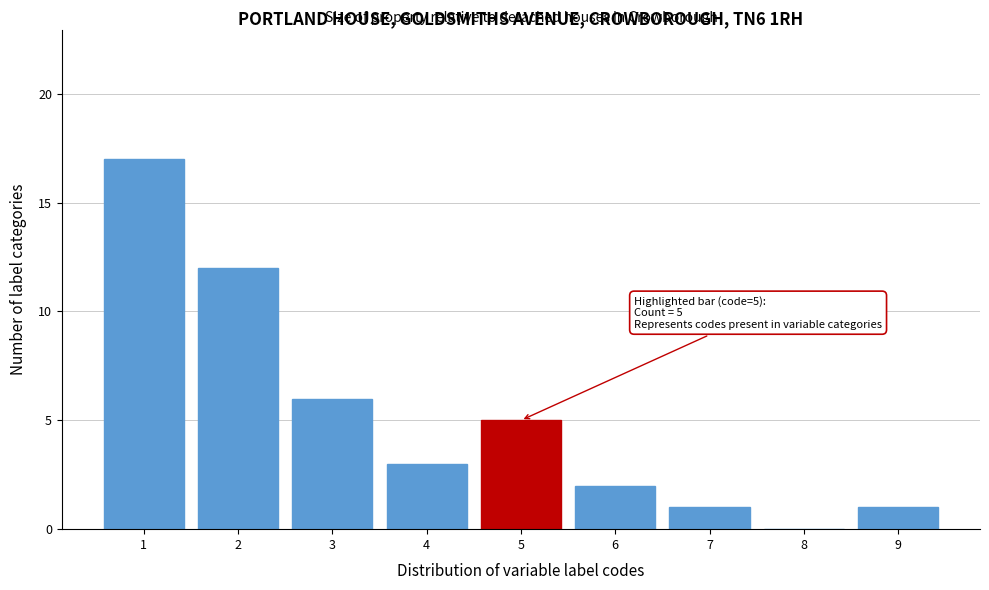

Reading right to left, list all the values displayed in this chart.

9=1	8=0	7=1	6=2	5=5	4=3	3=6	2=12	1=17